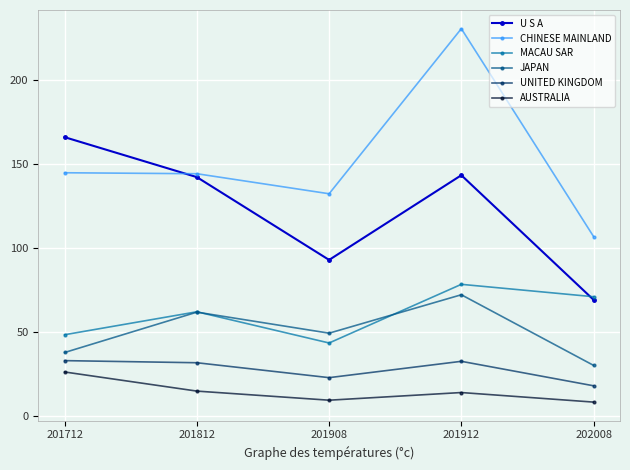

After their last crossing, which series has the higher values: U S A or CHINESE MAINLAND?

CHINESE MAINLAND